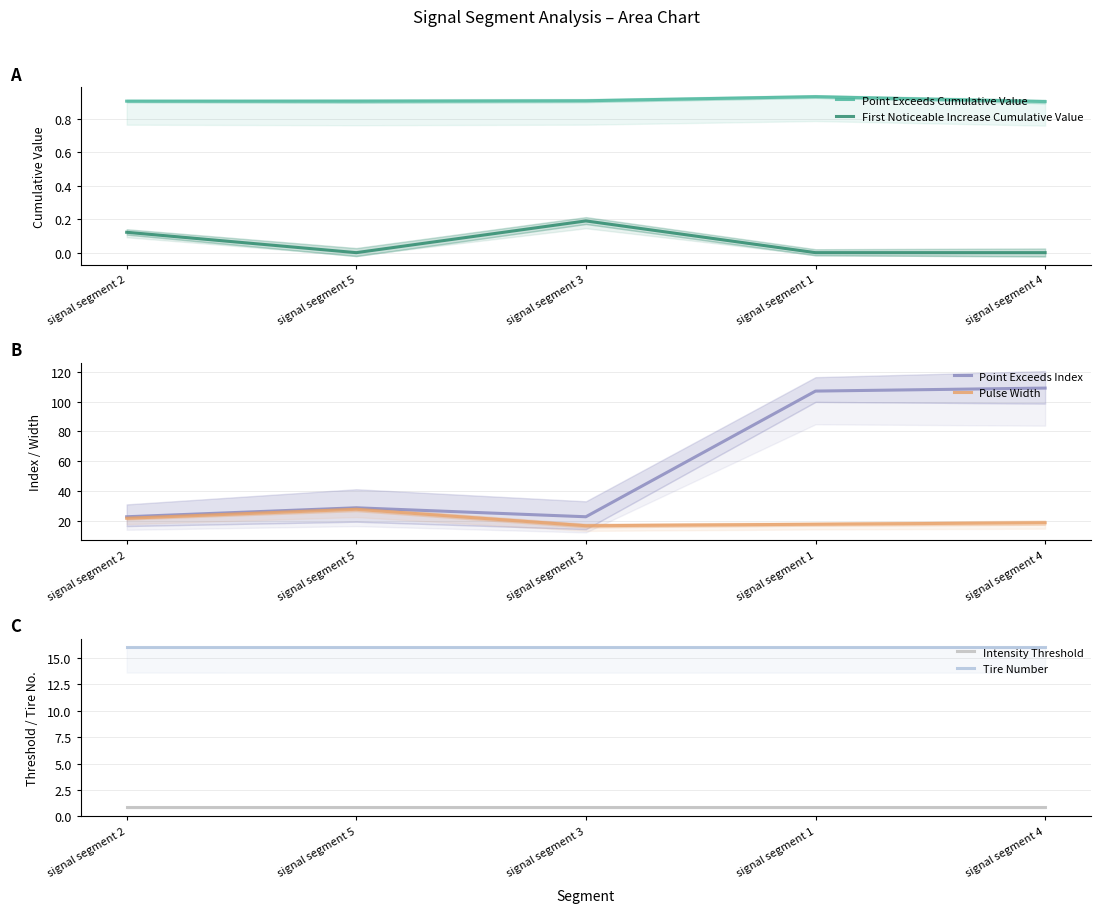

Is it true that Intensity Threshold equals 0.9 at signal segment 4?

True